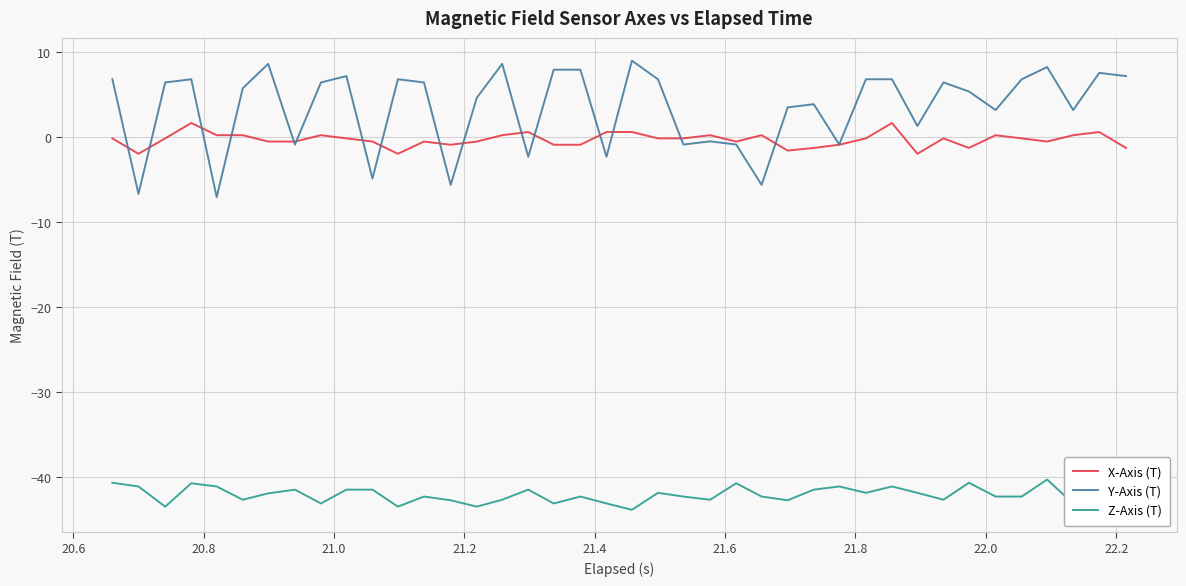

What is the smallest value displayed?

-43.9